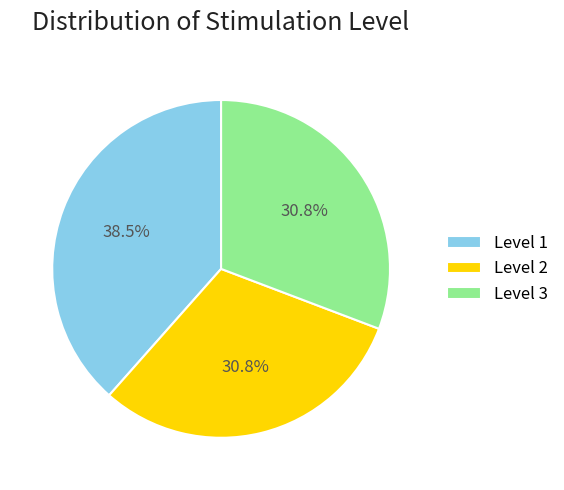

How many segments does this pie chart have?

3